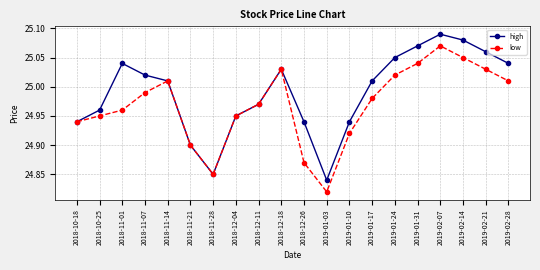

What position from the right is 2019-02-28?

1